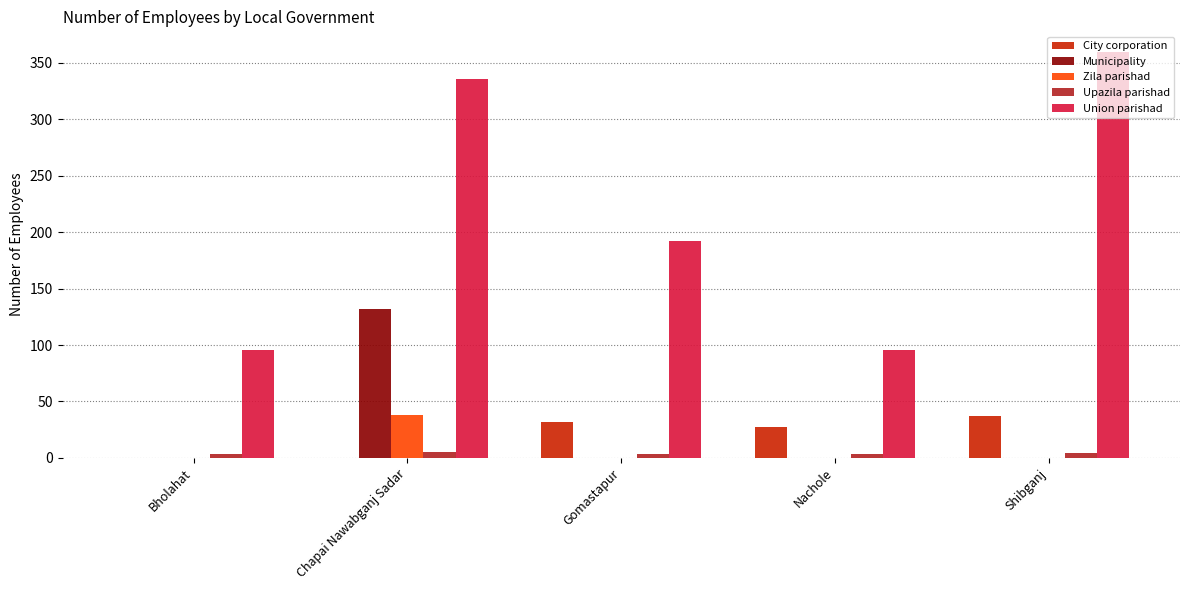

Which label corresponds to the largest value in the chart?

Shibganj